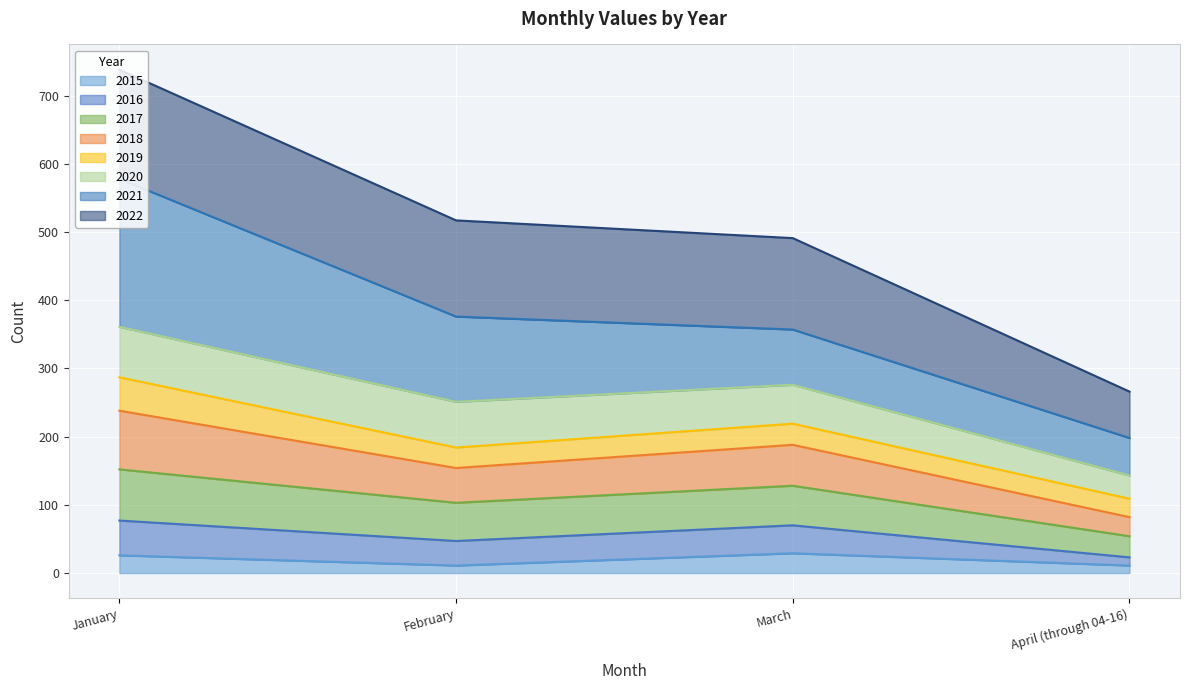

At which category is the sum across all series the highest?

January